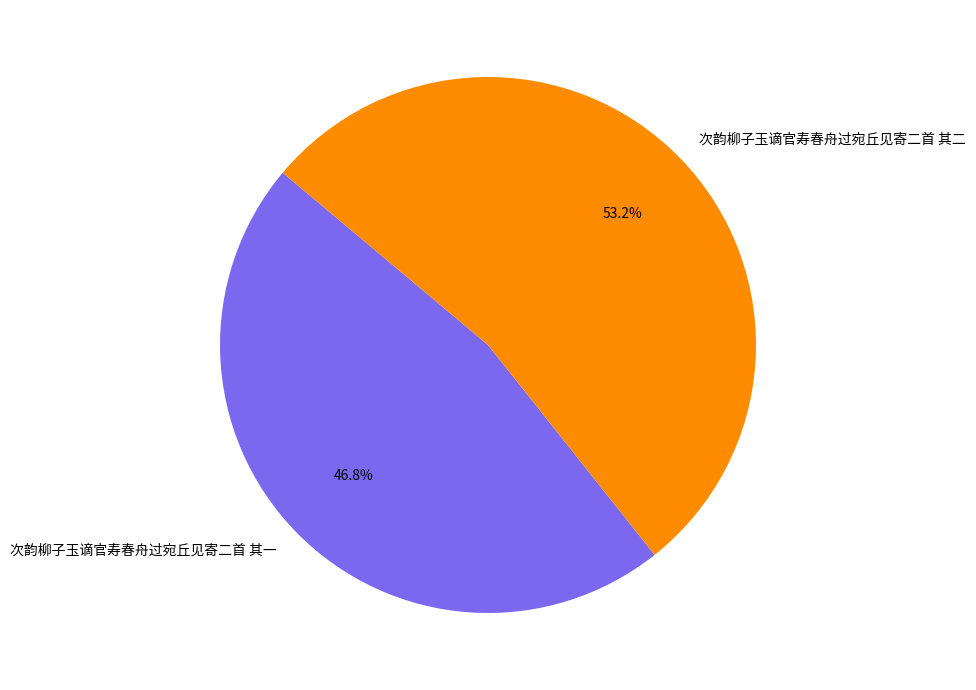

The 次韵柳子玉谪官寿春舟过宛丘见寄二首 其二 slice represents 64% of the pie. True or false?

False